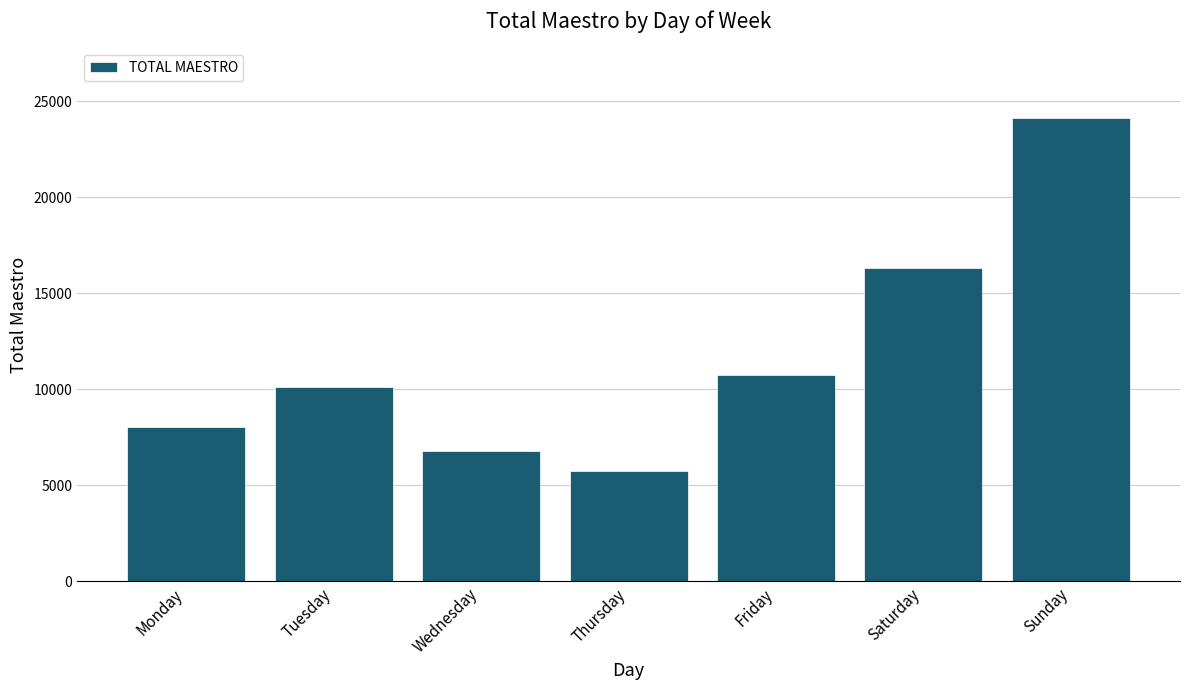

At which label is the value closest to 14941?

Saturday